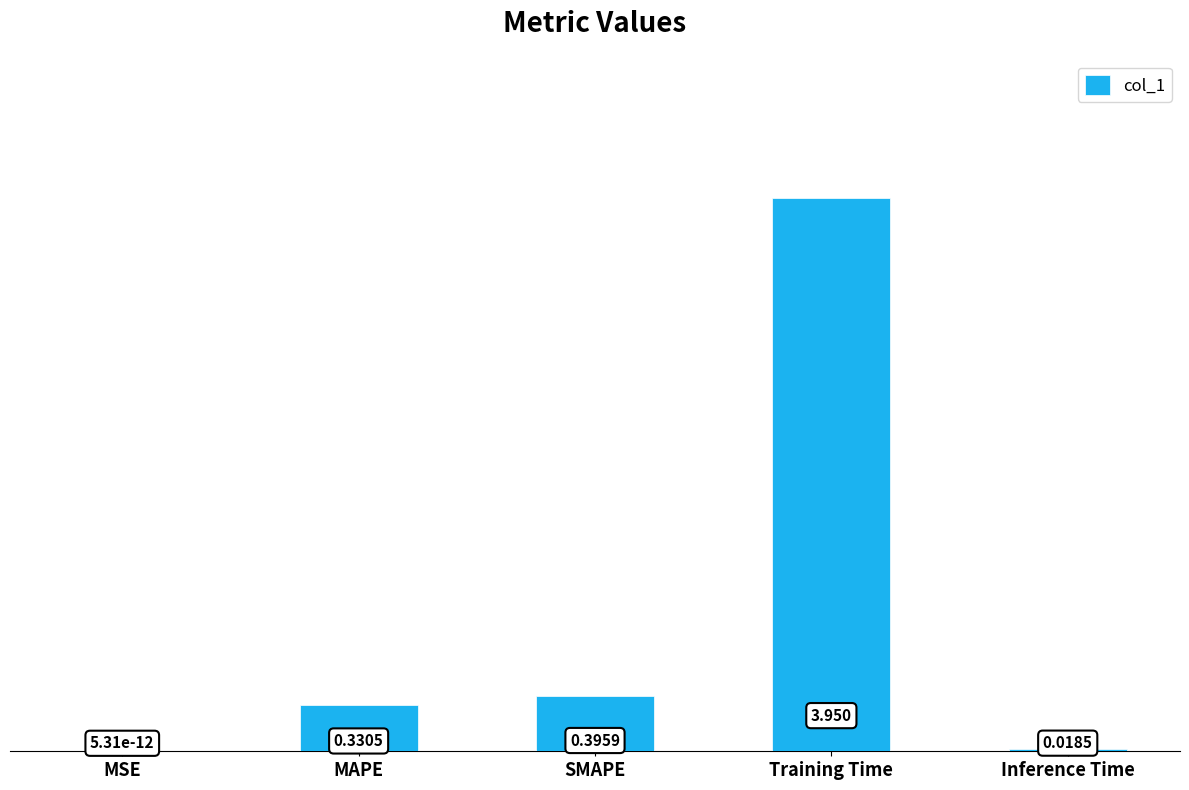

Which has a higher value, MAPE or SMAPE?

SMAPE